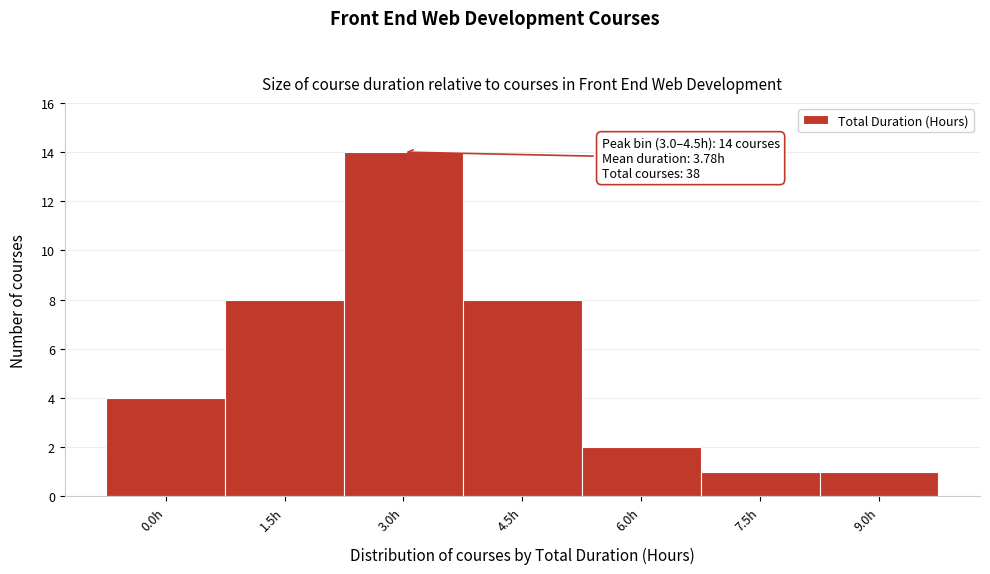

Reading left to right, what are all the values shown in this chart?

4	8	14	8	2	1	1